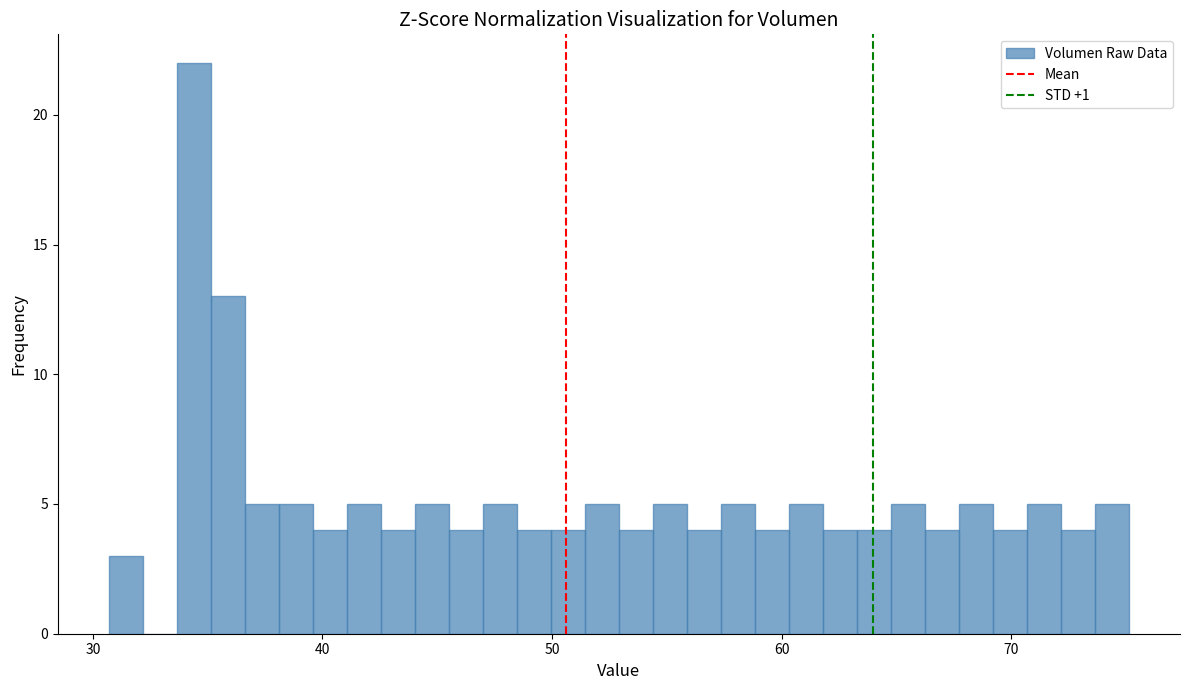

Around what value on the x-axis is the tallest bar? Give the approximate position of its centre, as read against the axis.

34